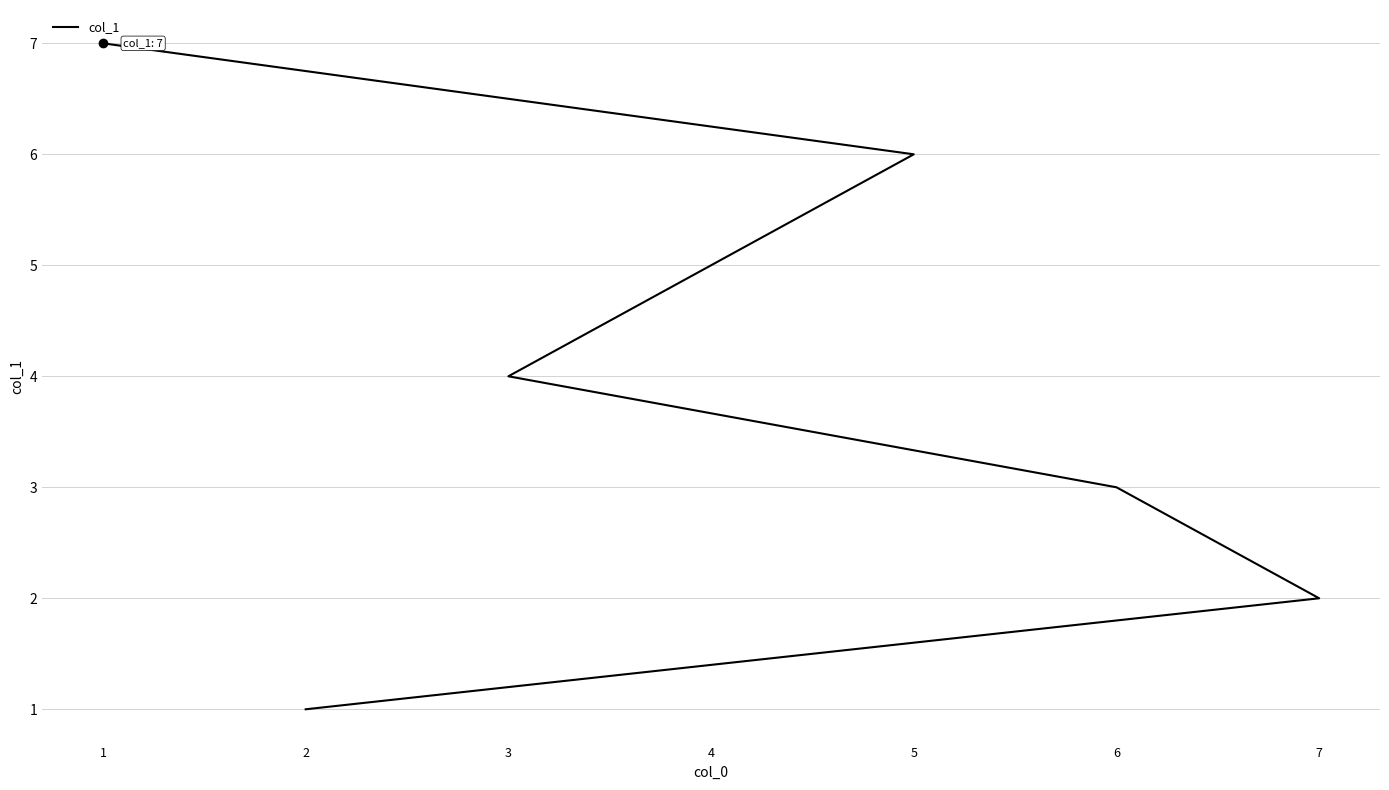

List the labels in order of value, smallest first.

2, 7, 6, 3, 4, 5, 1